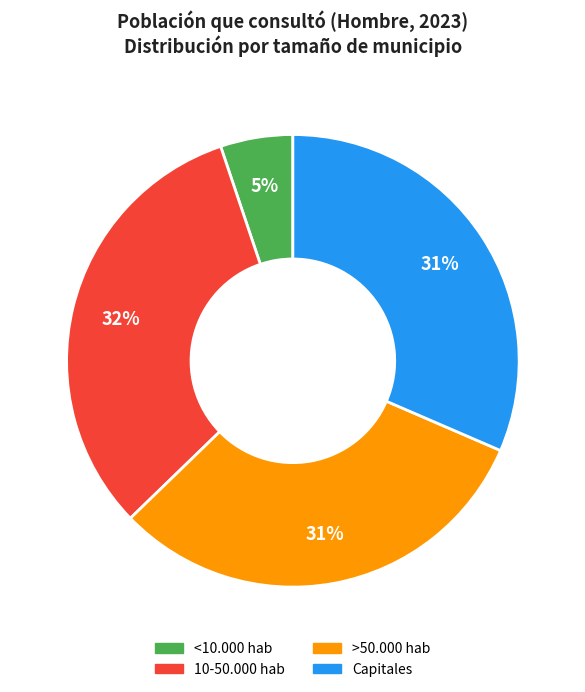

To the nearest percent, what portion does <10.000 hab represent?

5%